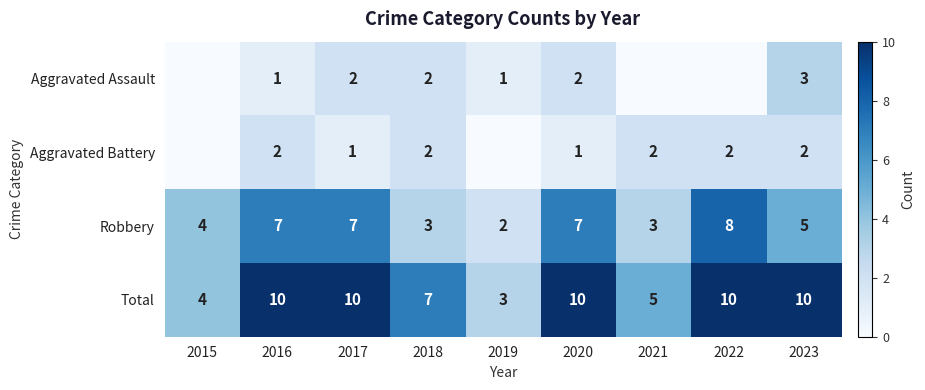

At which category is the sum across all series the highest?

2016